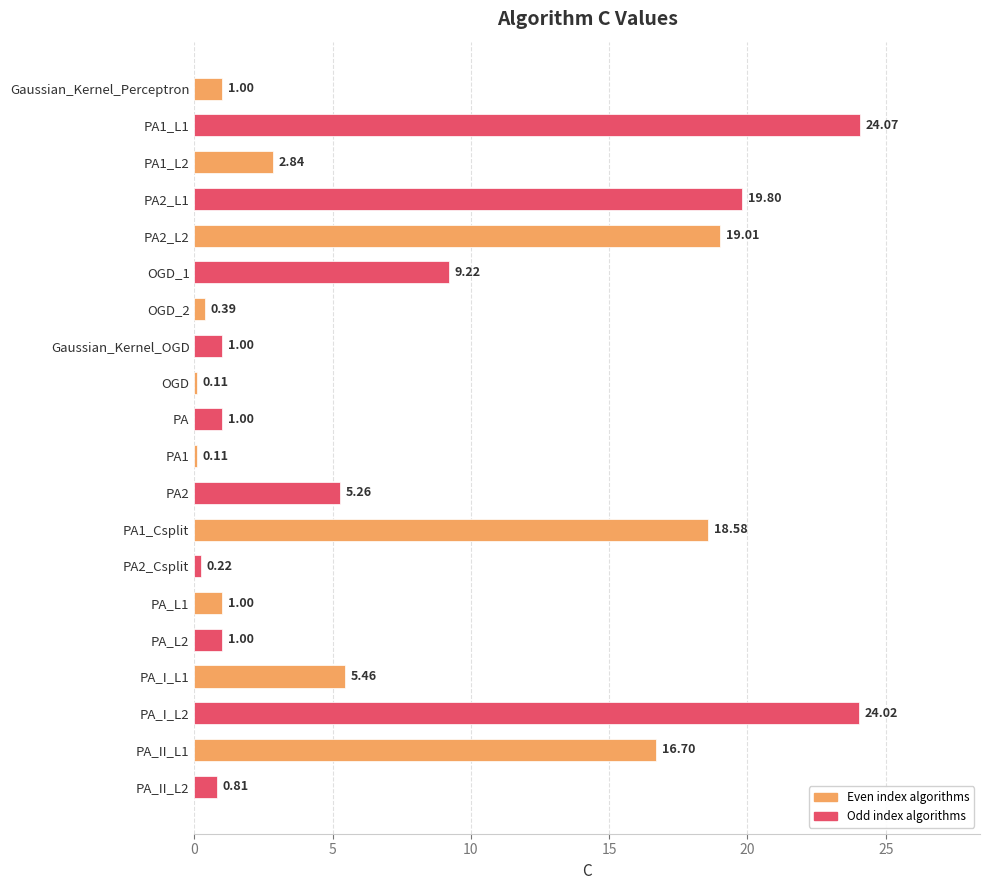

What is the change in value from OGD_2 to PA1?

-0.3